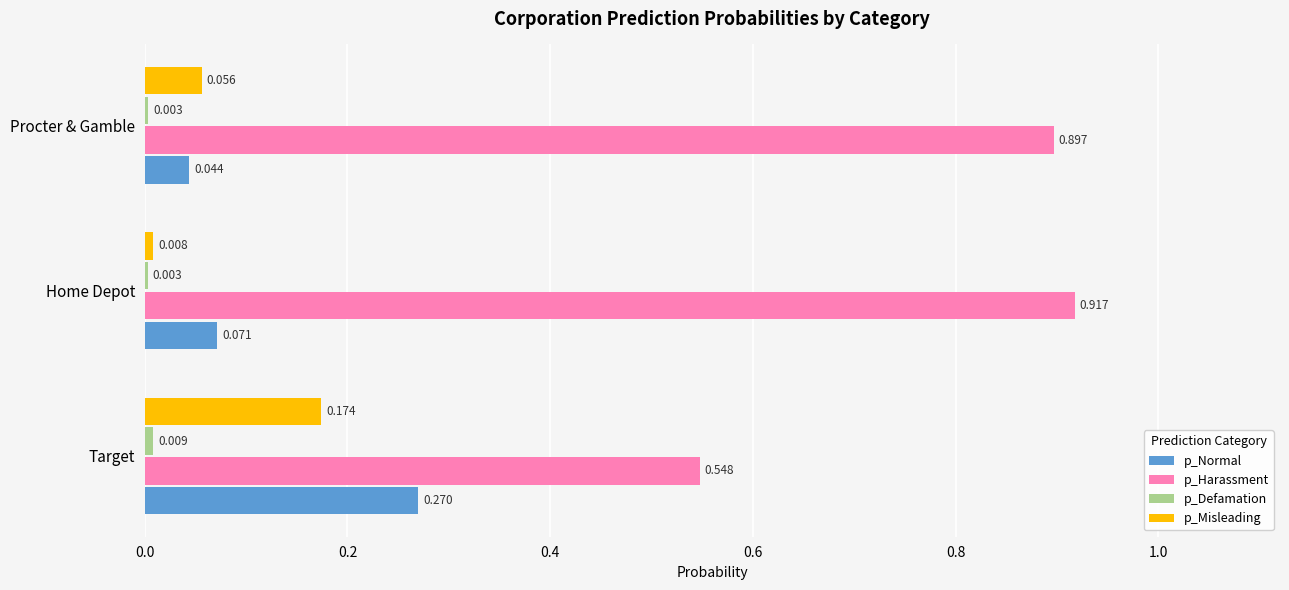

Is the value of p_Normal at Target greater than the value of p_Misleading at Procter & Gamble?

Yes